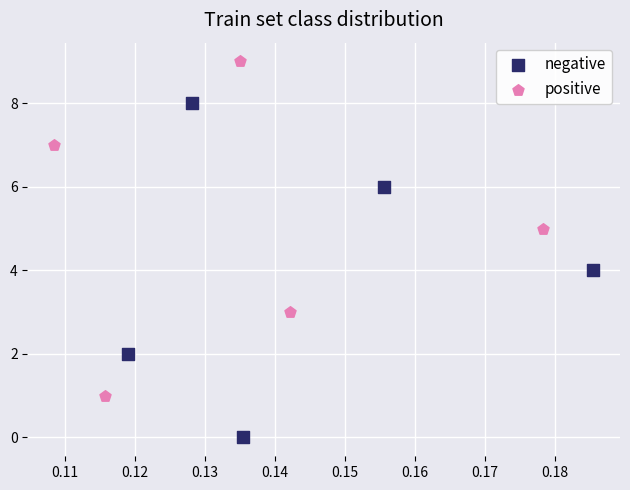

Which series reaches the maximum Y coordinate?

positive